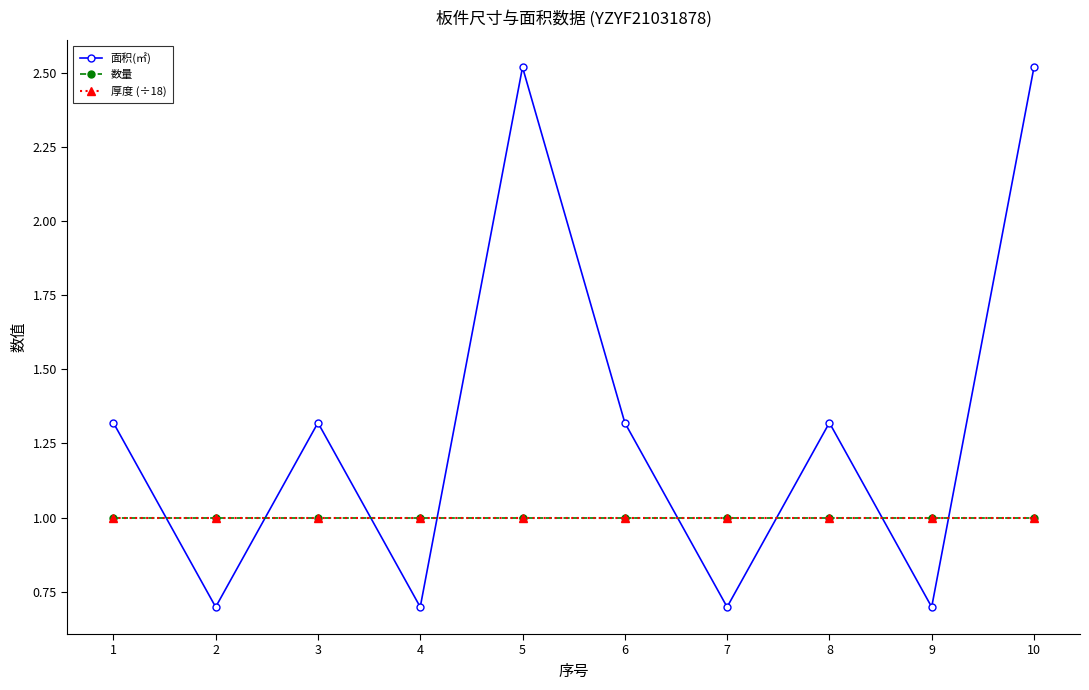

Which series has the largest total across all categories?

面积(㎡)